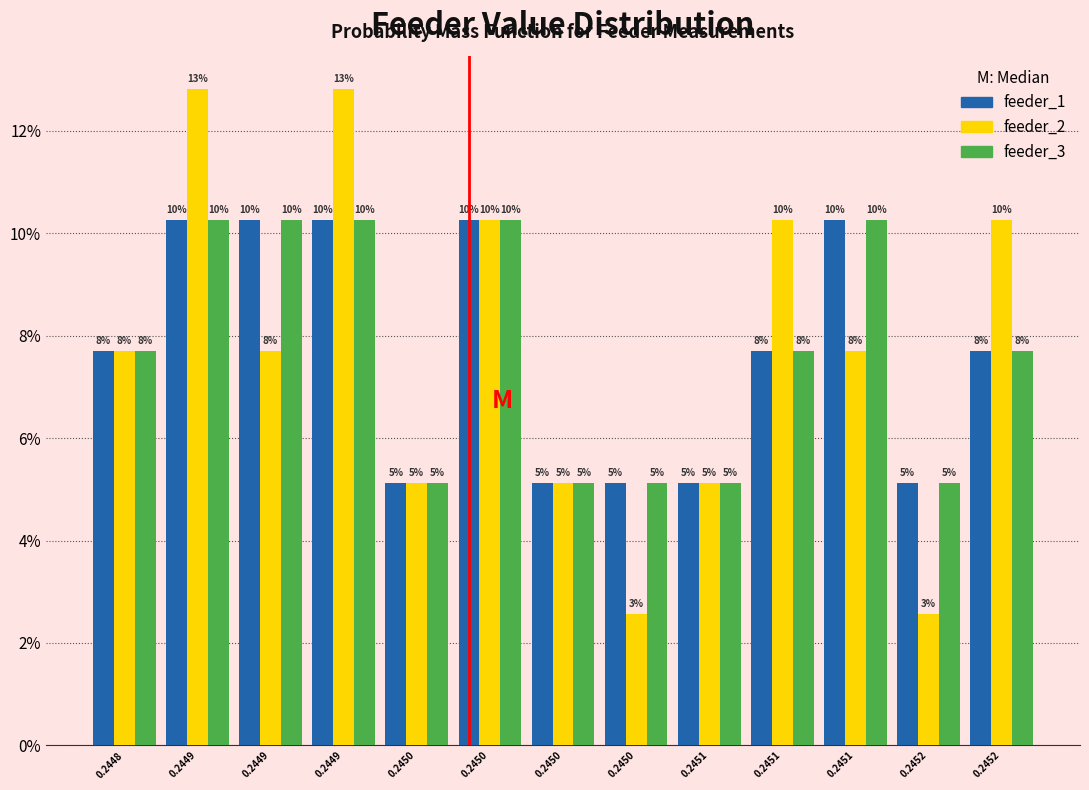

How many bars are there in each group?

3